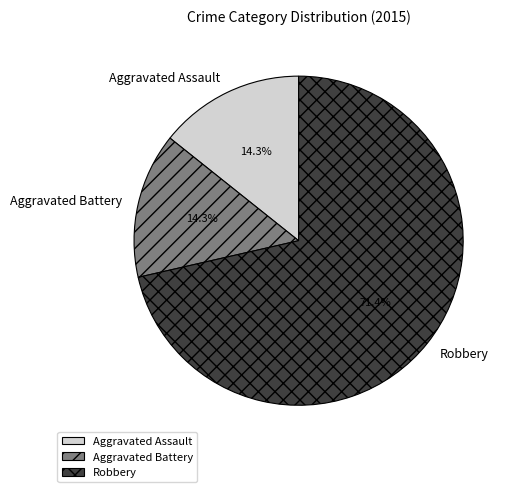

To the nearest percent, what percentage of the pie is Aggravated Battery?

14%